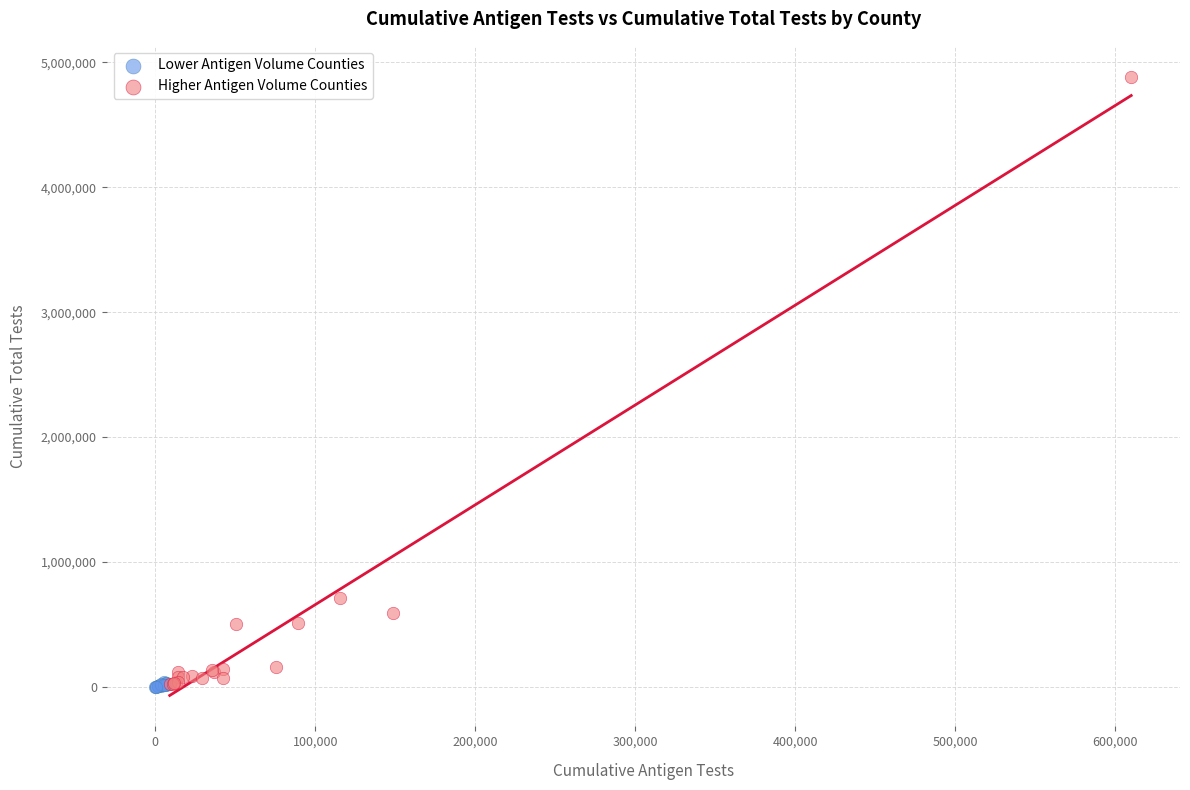

Which series reaches the maximum Y coordinate?

Higher Antigen Volume Counties